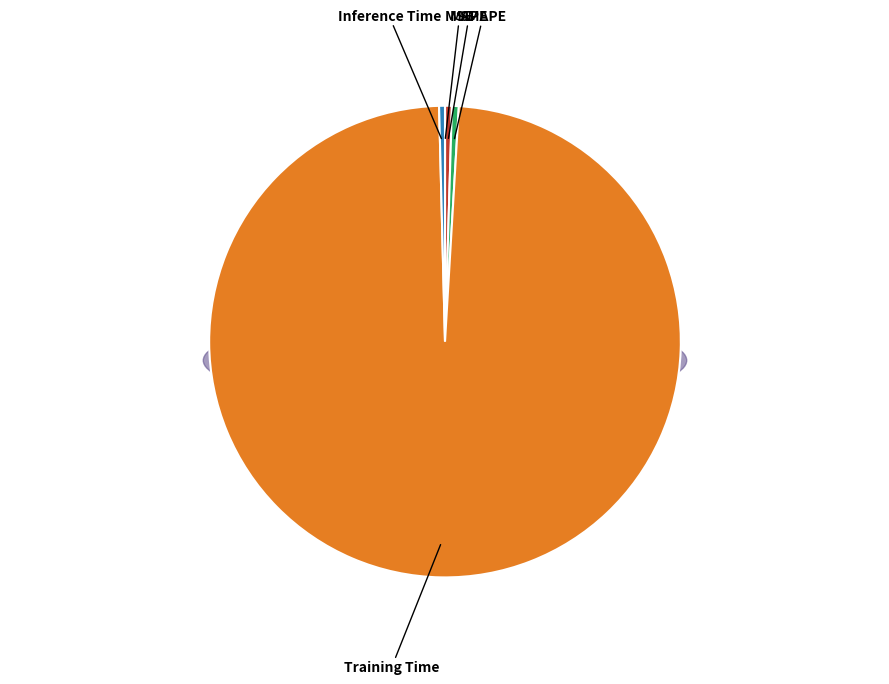

Rank the categories by value from lowest to highest.

MSE, Inference Time, MAPE, SMAPE, Training Time